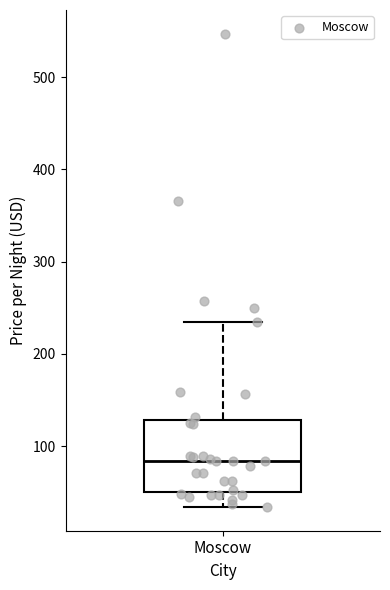

Transcribe this box plot: give where the median line is, the range the box spans, and where the two whiskers end, as read against the y-axis. The values are not printed on the chart, so give them approximately, as read against the axis.

median 80, box 50 to 130, whiskers 30 to 230